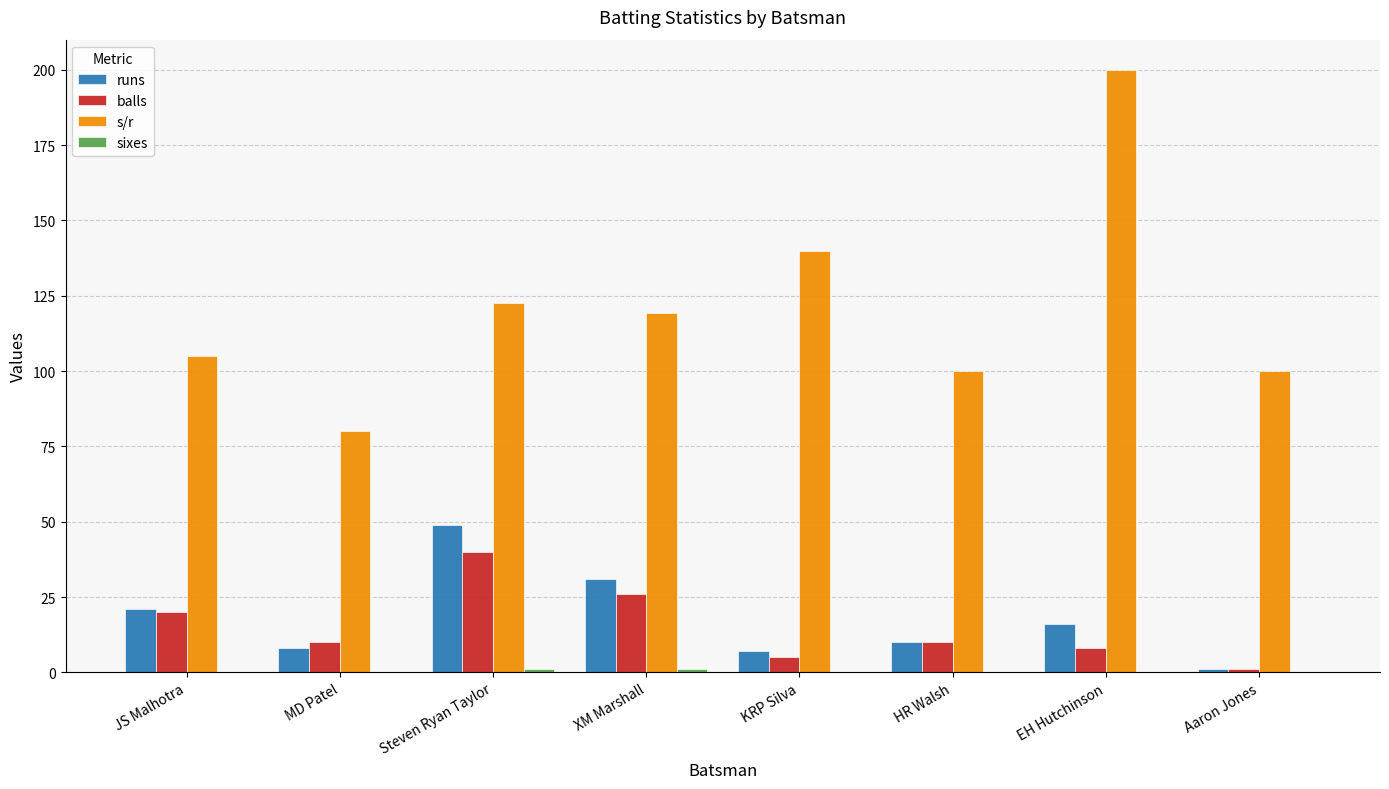

What value does the s/r series have at HR Walsh?

100.0